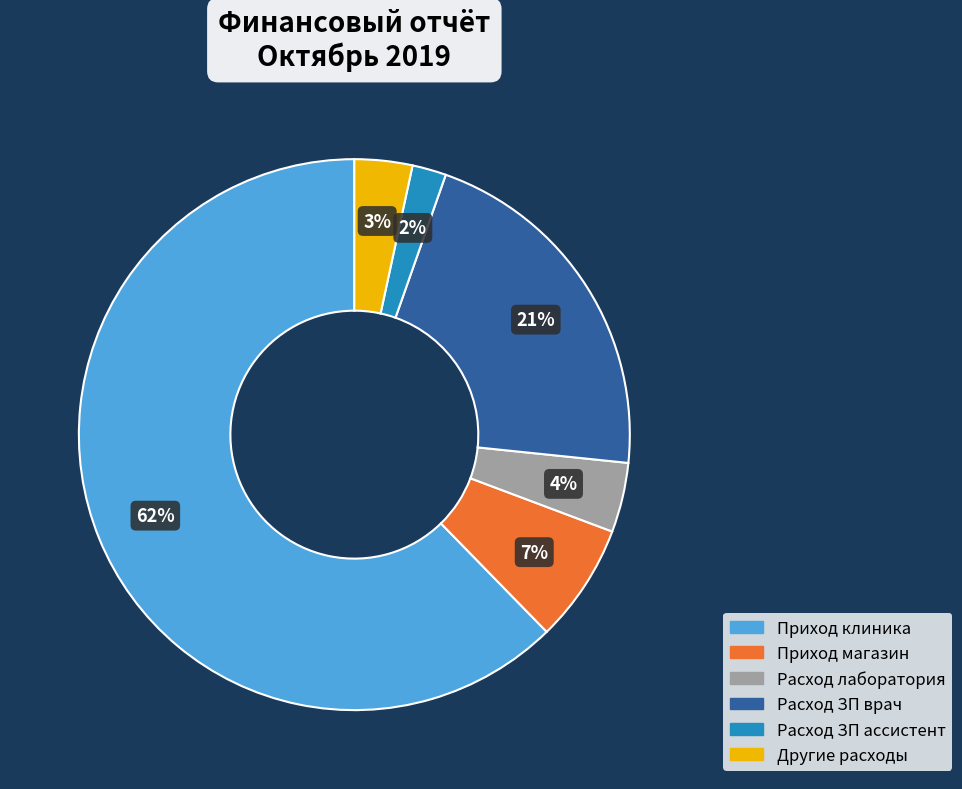

To the nearest percent, what percentage of the pie is Расход ЗП врач?

21%